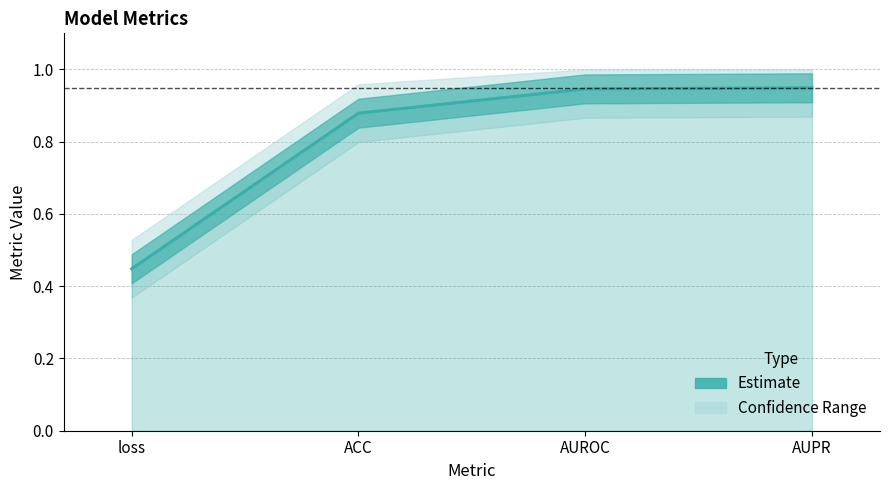

How many data points does each series have?

4